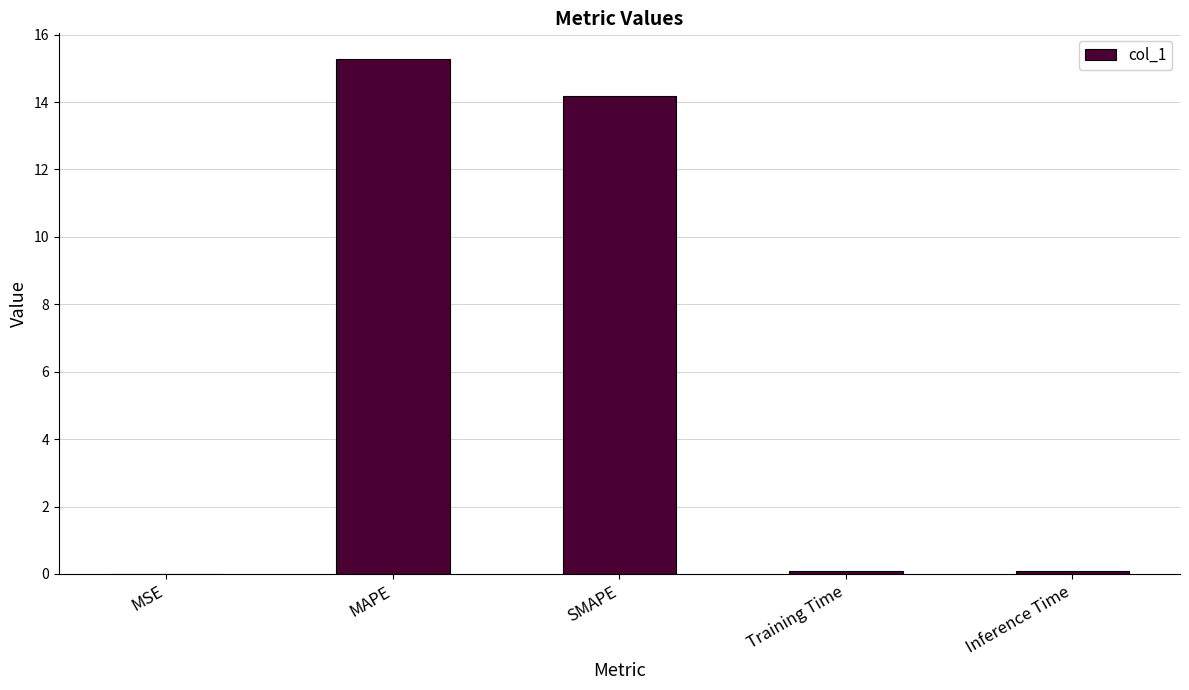

Between SMAPE and MAPE, which is larger?

MAPE